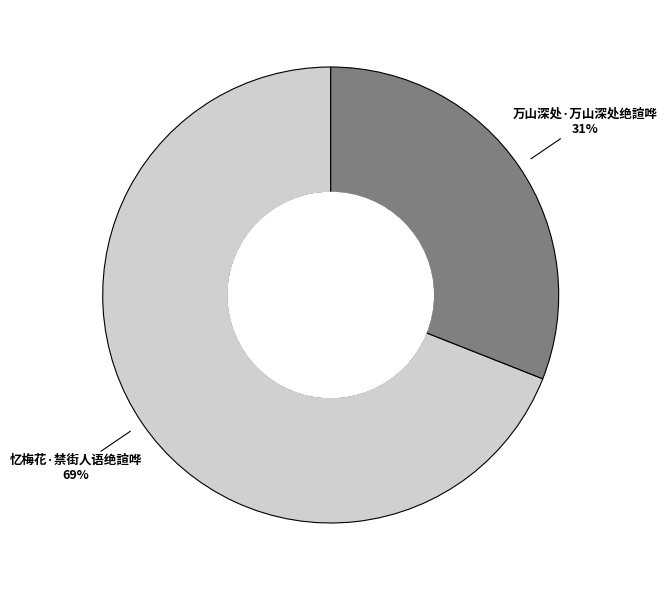

Combined, do 万山深处·万山深处绝諠哗 and 忆梅花·禁街人语绝諠哗 account for over 50%?

Yes